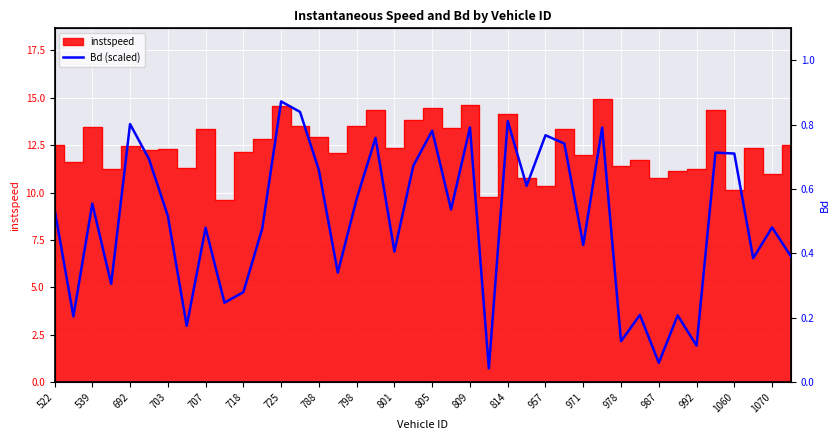

True or false: the data shows 0.7 at 992.

False